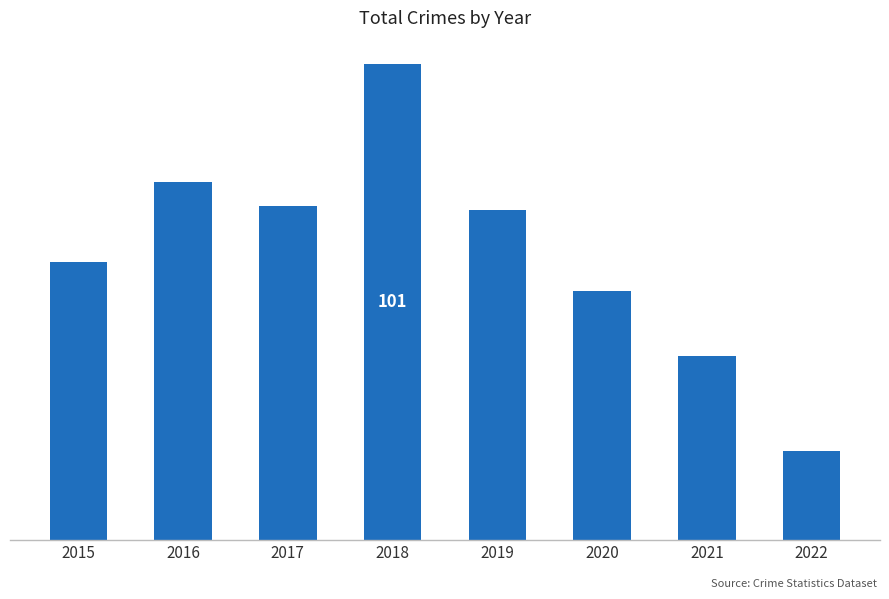

Are the bars horizontal?

No